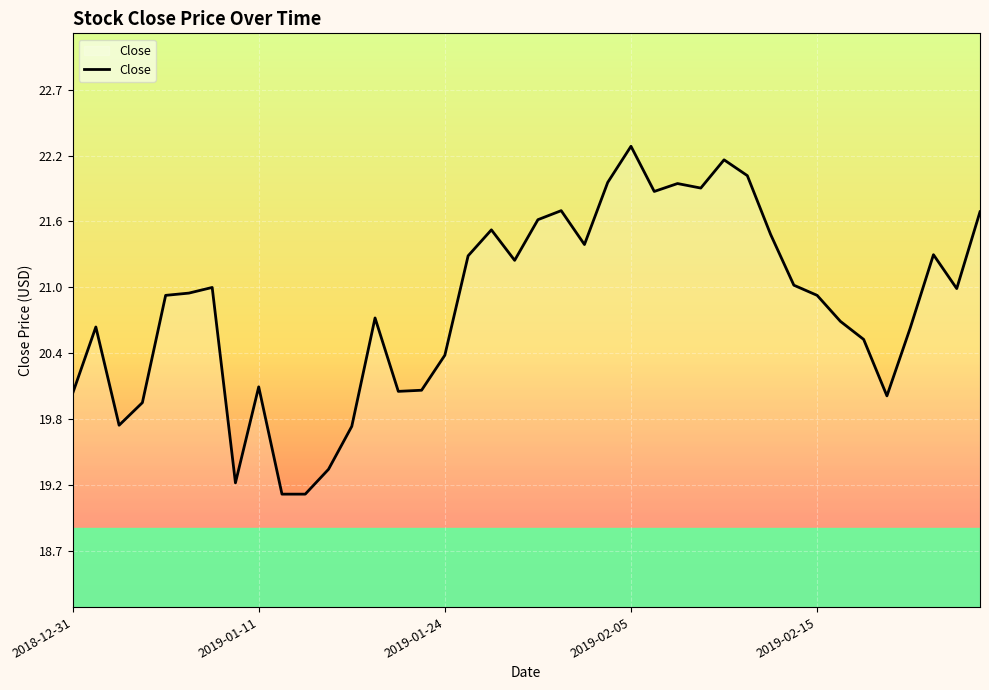

What is the smallest value displayed?

19.2